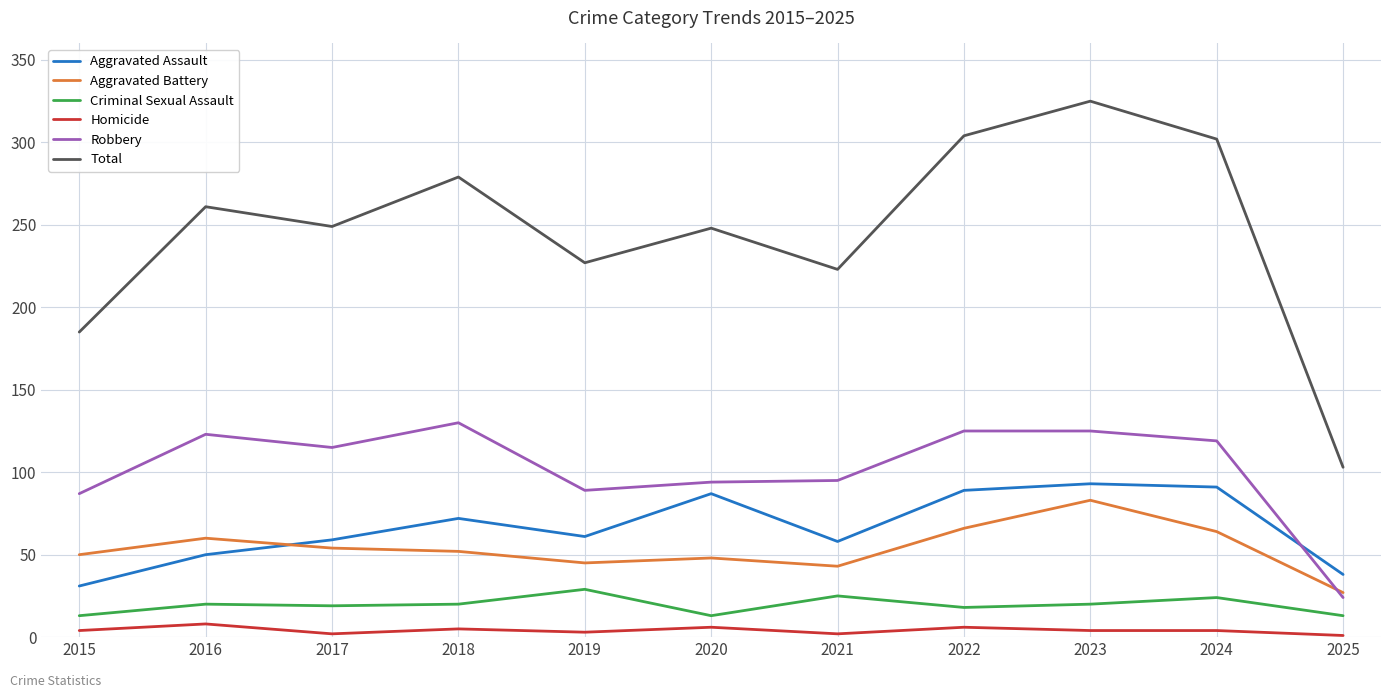

In Aggravated Battery, how many points are lower than both neighbors (excluding endpoints)?

2